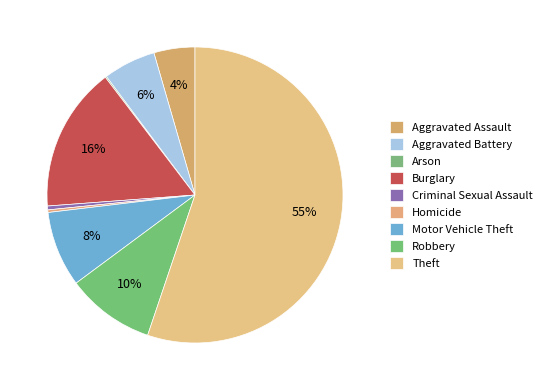

Combined, do Aggravated Assault and Motor Vehicle Theft account for over 50%?

No